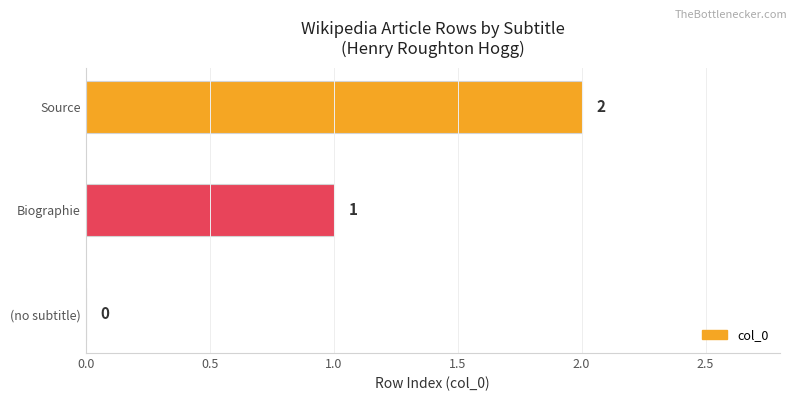

How many series are shown in this chart?

1